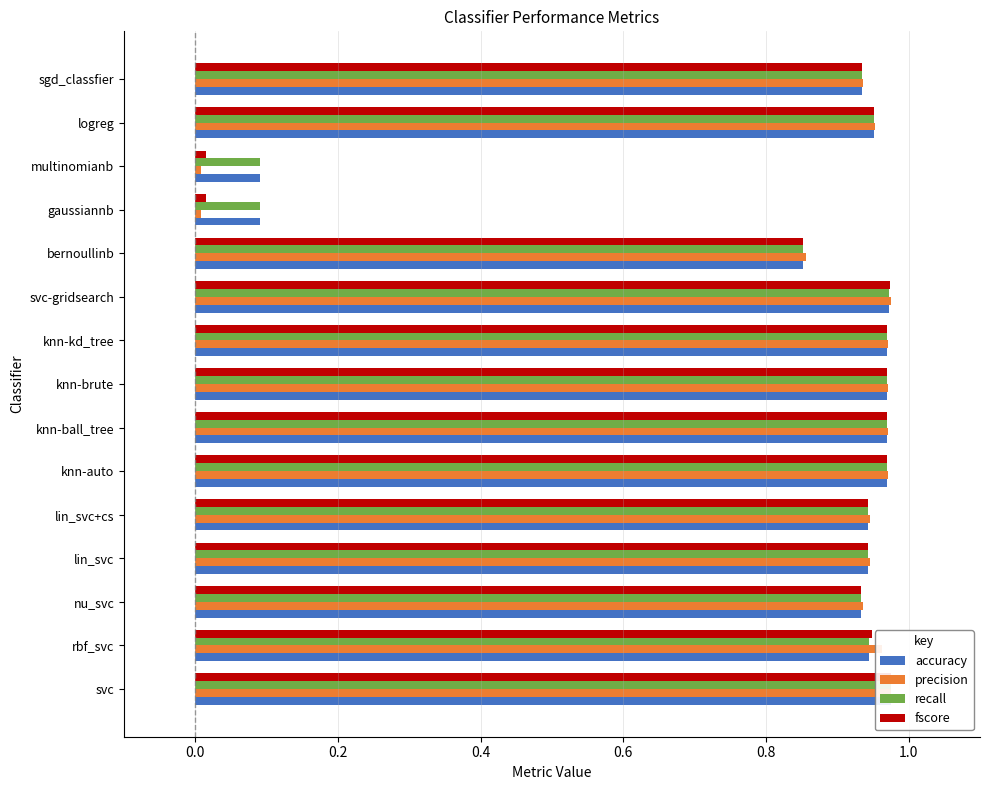

List the series in order of their peak value, highest first.

precision, fscore, accuracy, recall